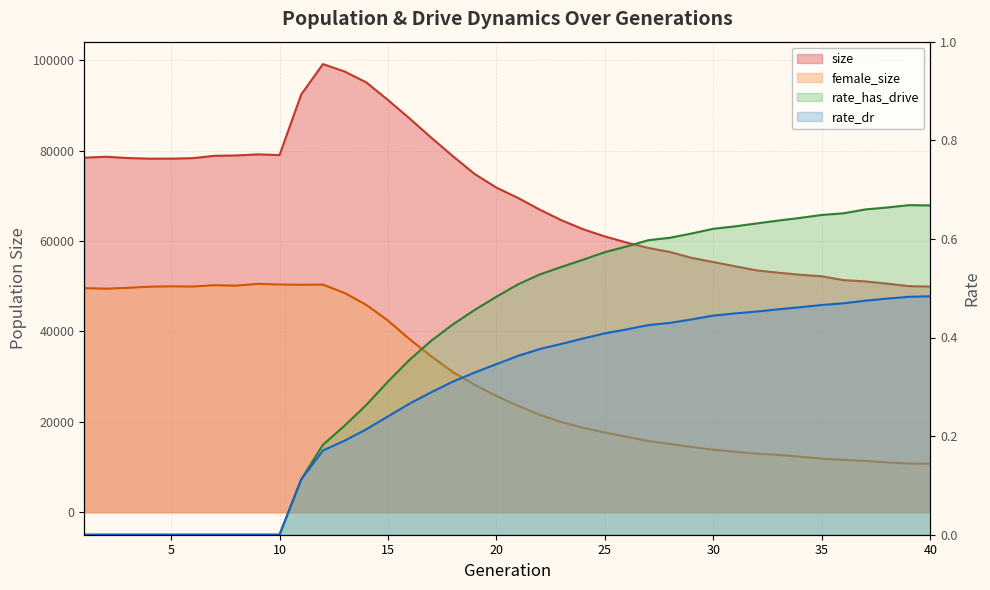

Rank the series at 27 from lowest to highest value.

rate_dr, rate_has_drive, female_size, size